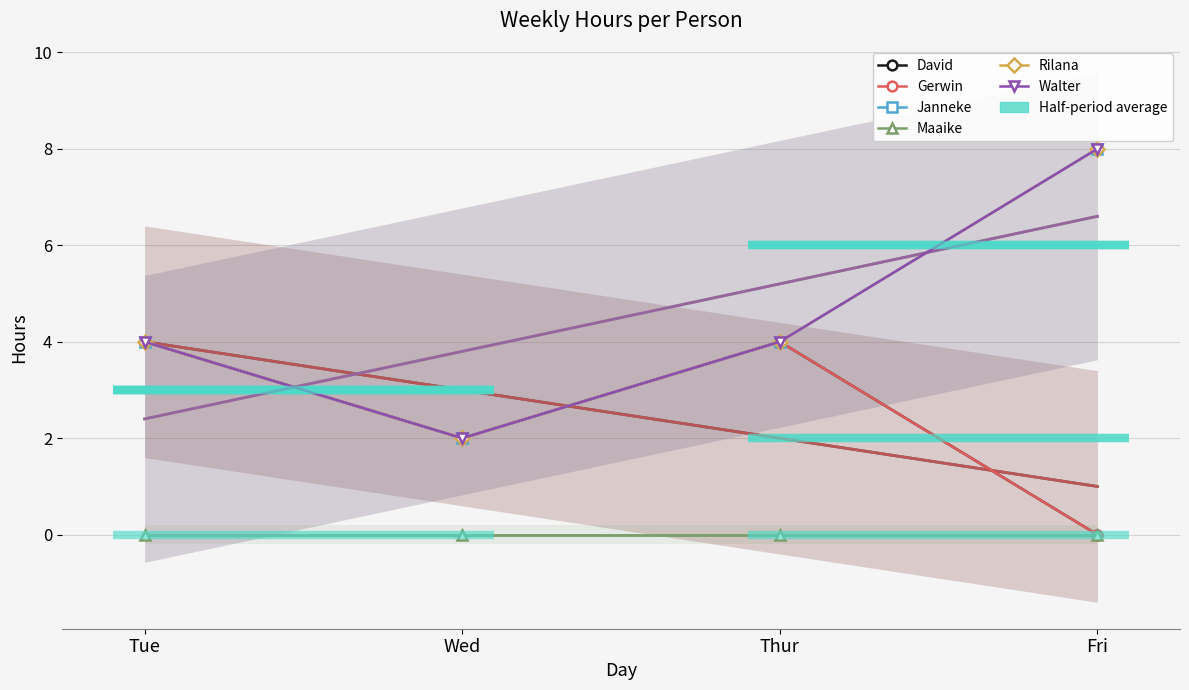

At which label does Janneke first exceed 4?

Fri